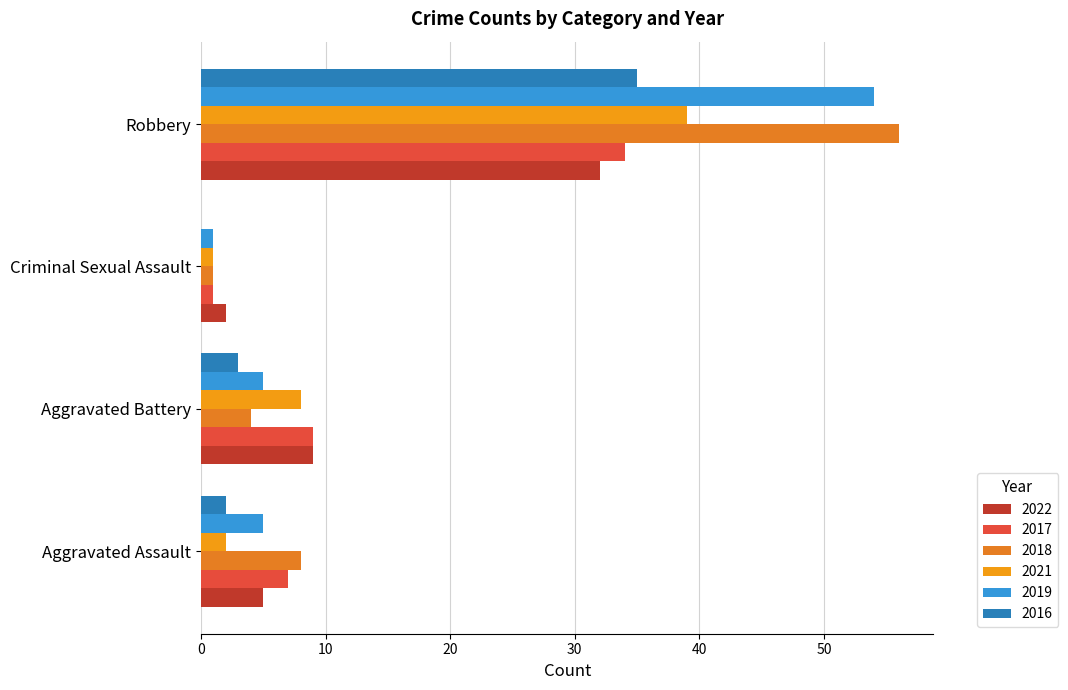

Reading right to left, transcribe all the data shown in this chart.

2022: 32	2	9	5
2017: 34	1	9	7
2018: 56	1	4	8
2021: 39	1	8	2
2019: 54	1	5	5
2016: 35	0	3	2